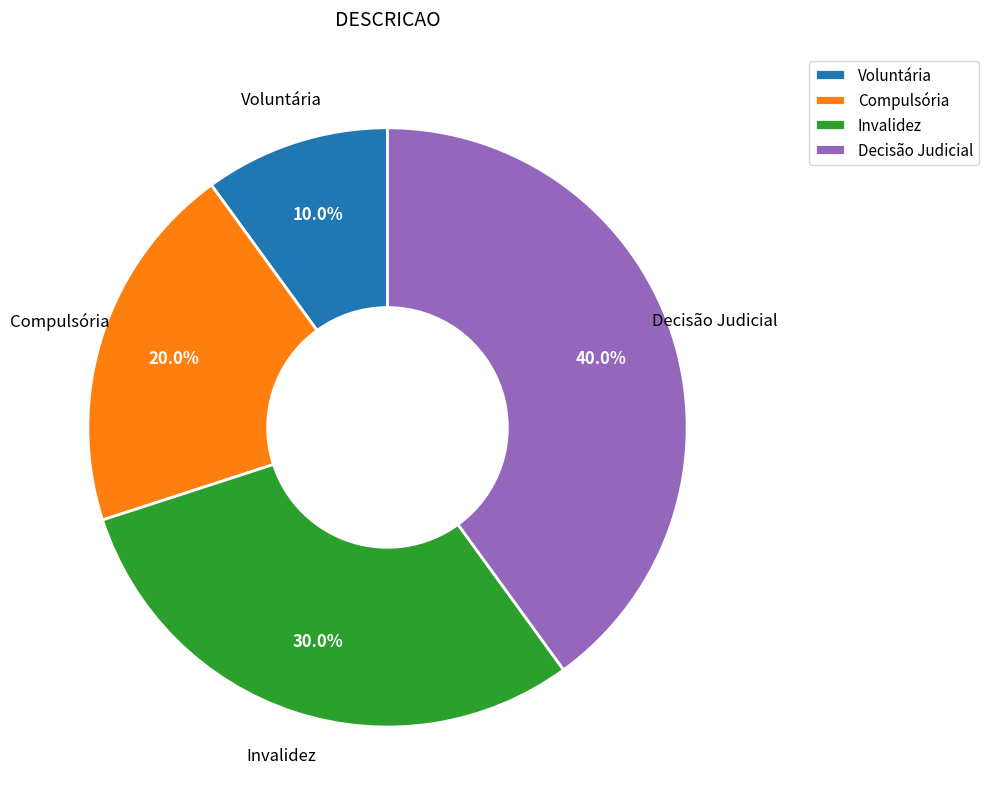

Is it true that Compulsória is 33% of the pie?

False